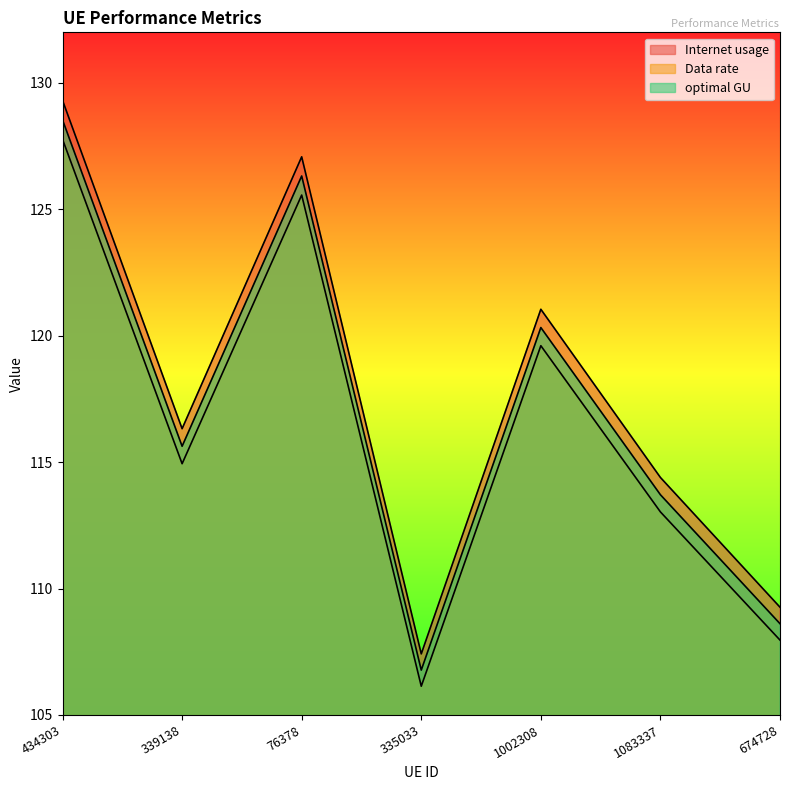

Where does the optimal GU series first go above 115?

434303